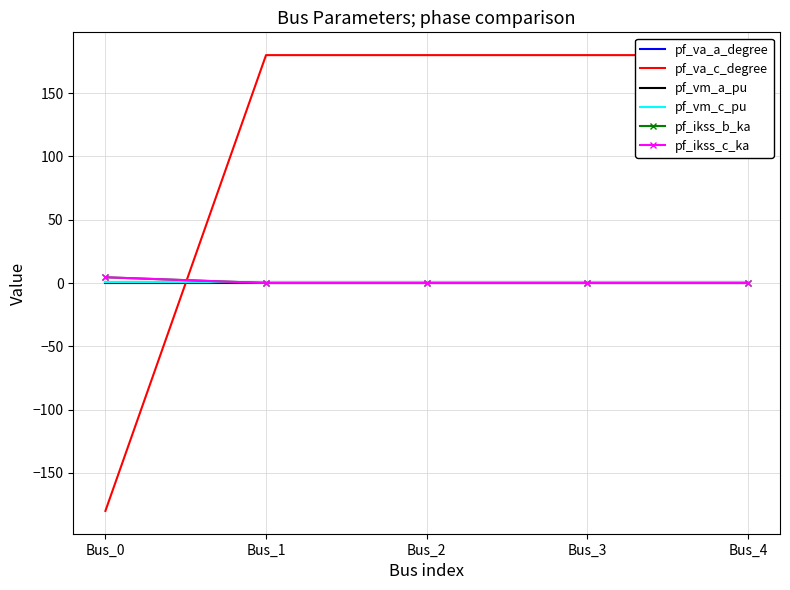

Rank the categories by pf_va_a_degree value from highest to lowest.

Bus_3, Bus_4, Bus_2, Bus_1, Bus_0